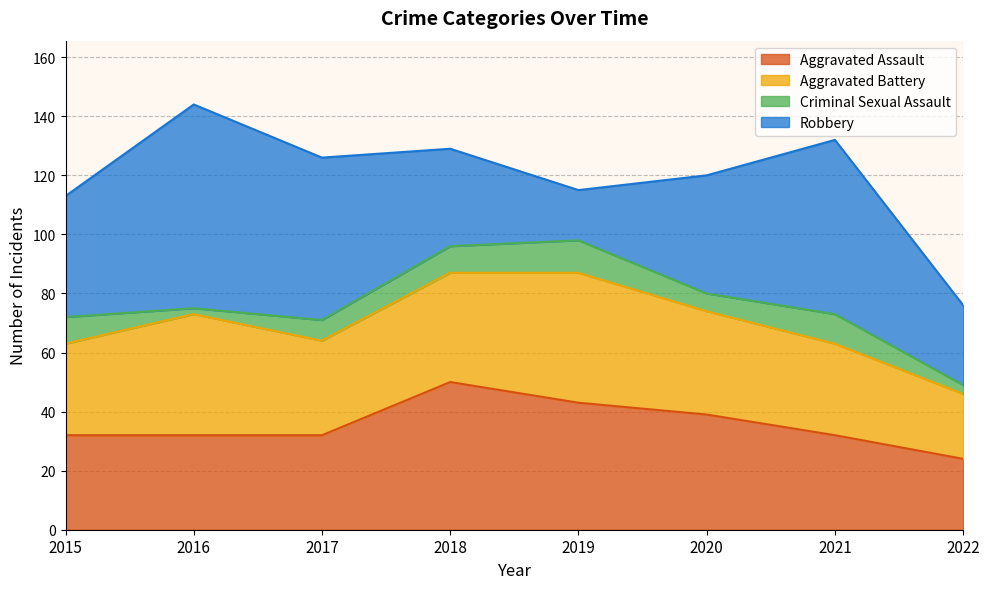

The Criminal Sexual Assault series shows 2 at 2022. True or false?

False